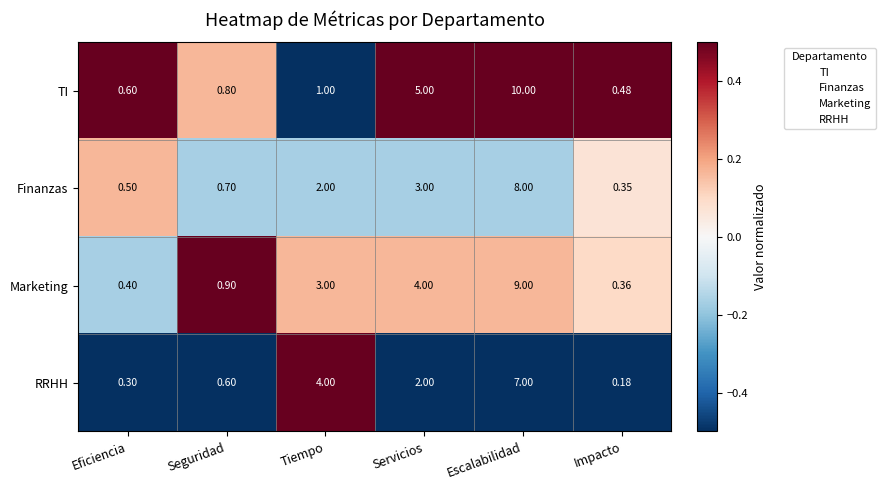

At which label does RRHH reach its peak?

Escalabilidad